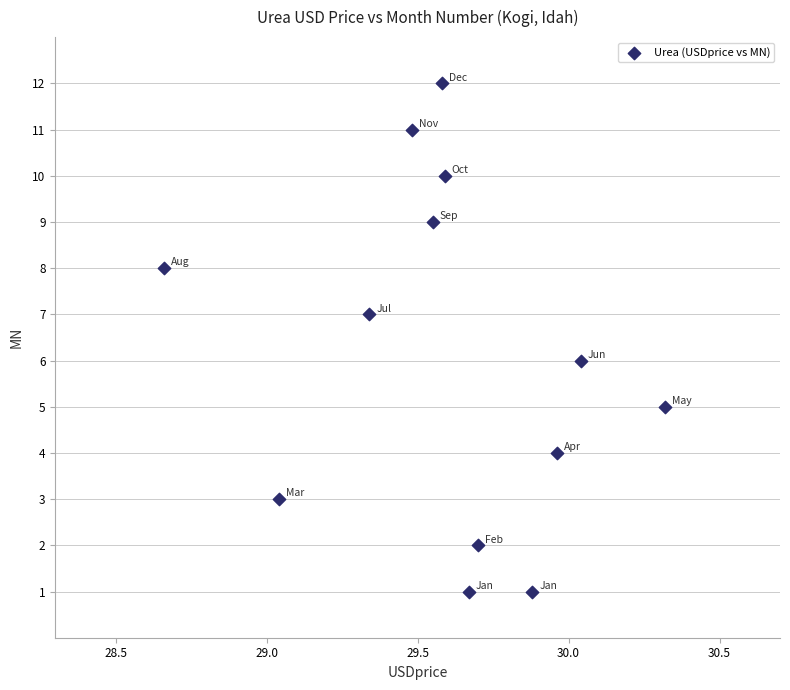

What is the range of Y values (max minus min)?

11